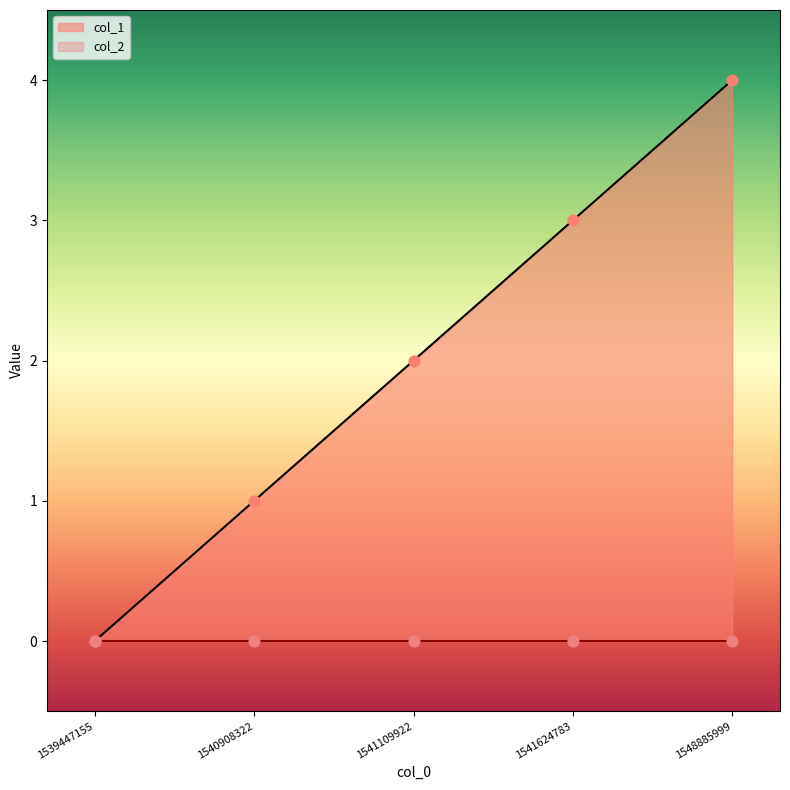

Approximately how many times larger is the value at 1541109922 compared to 1541624783?

0.7